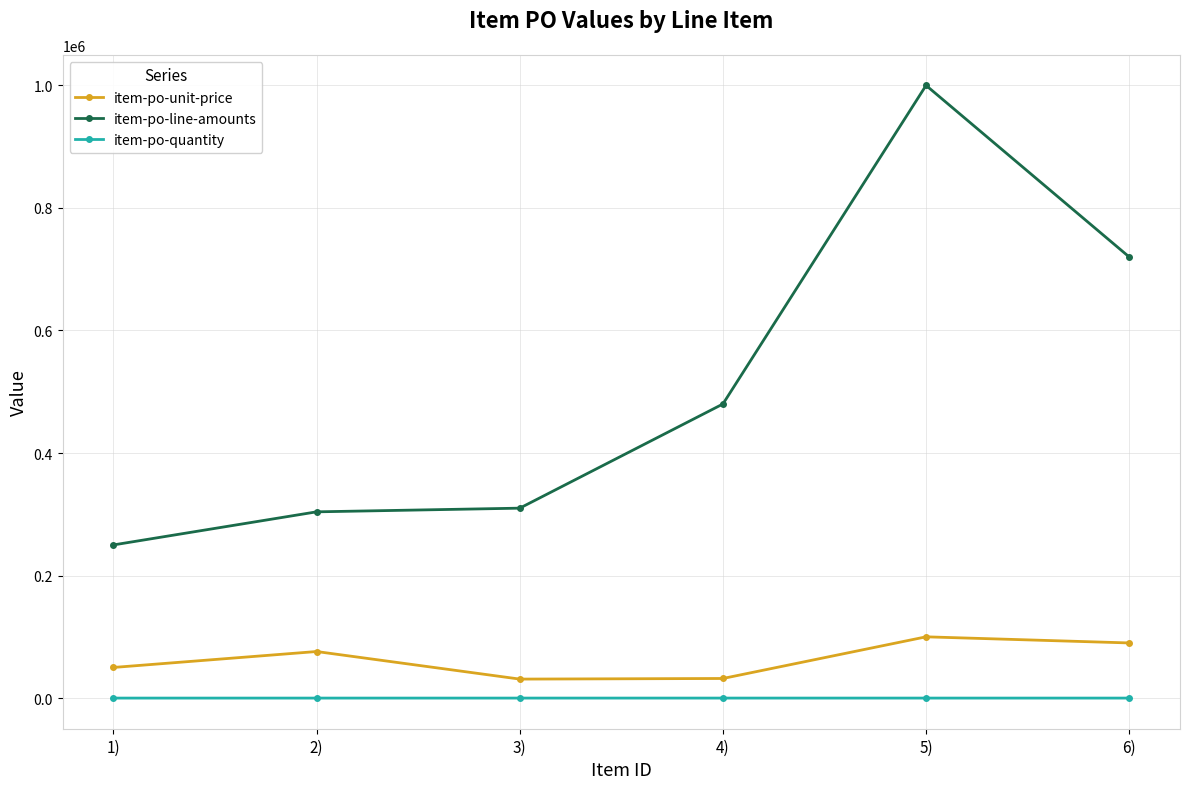

What is the difference between the item-po-unit-price values at 4) and 5)?

68000